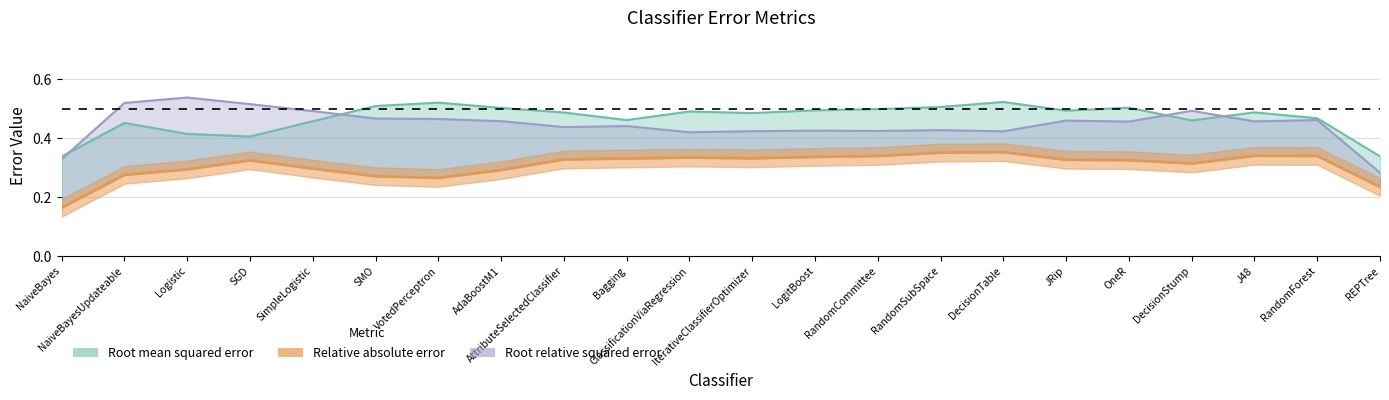

What are all the series names shown in the legend?

Root mean squared error, Relative absolute error, Root relative squared error